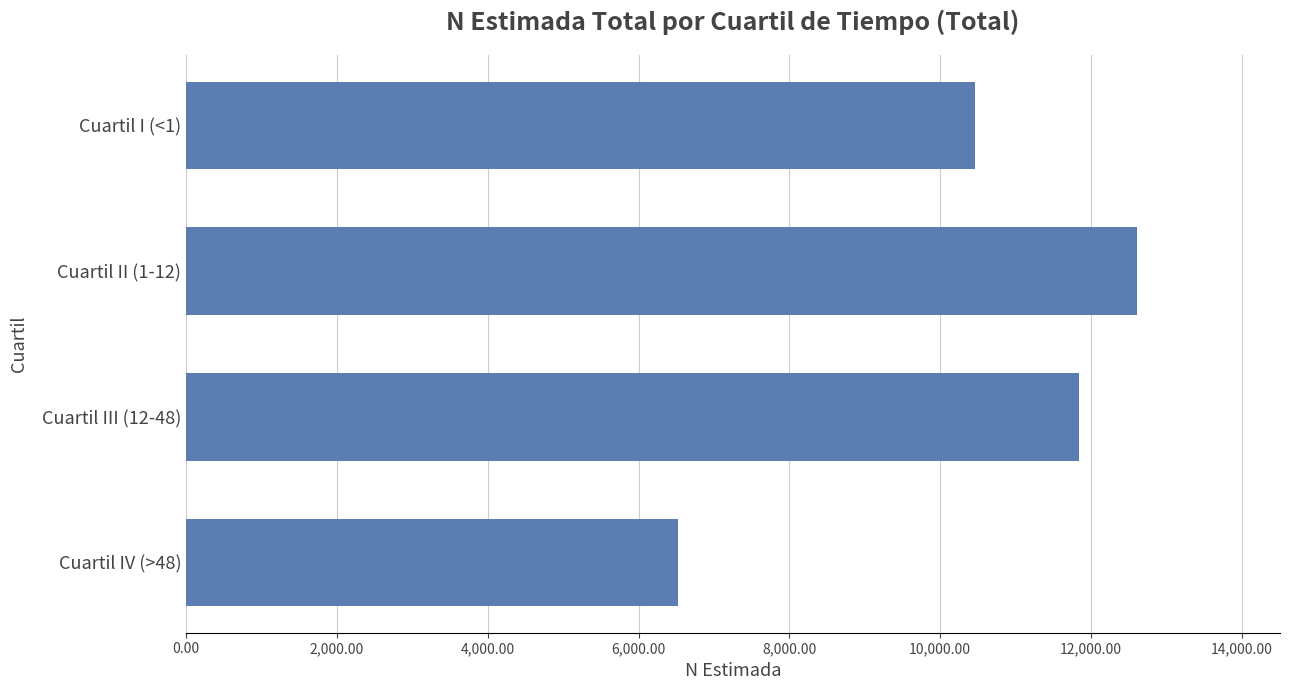

At which label is the value closest to 9568?

Cuartil I (<1)